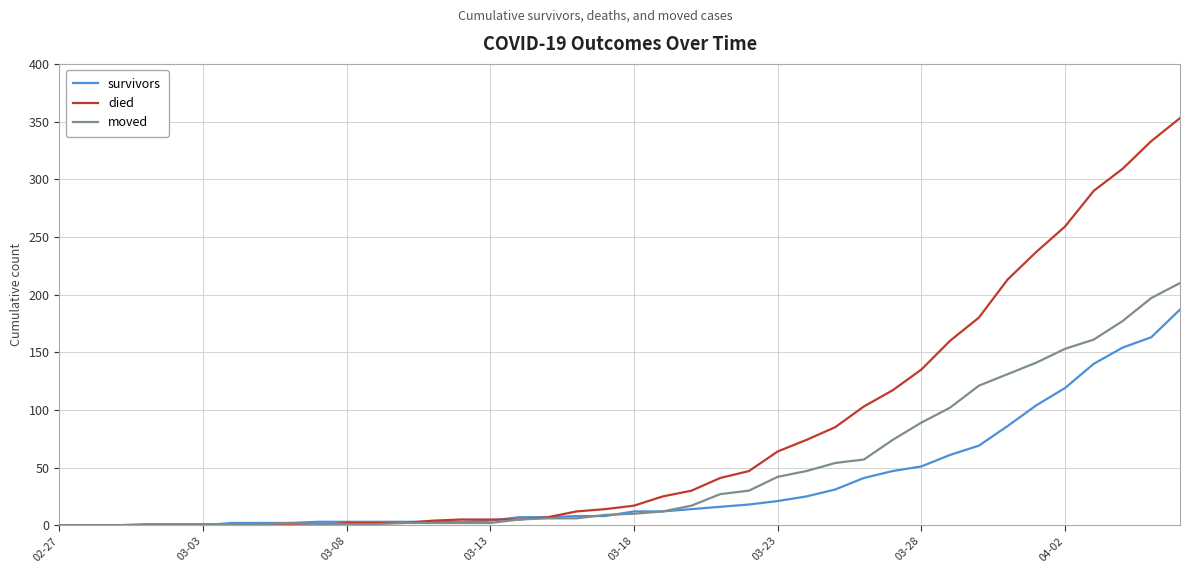

Is this an area chart (filled region under the line)?

No